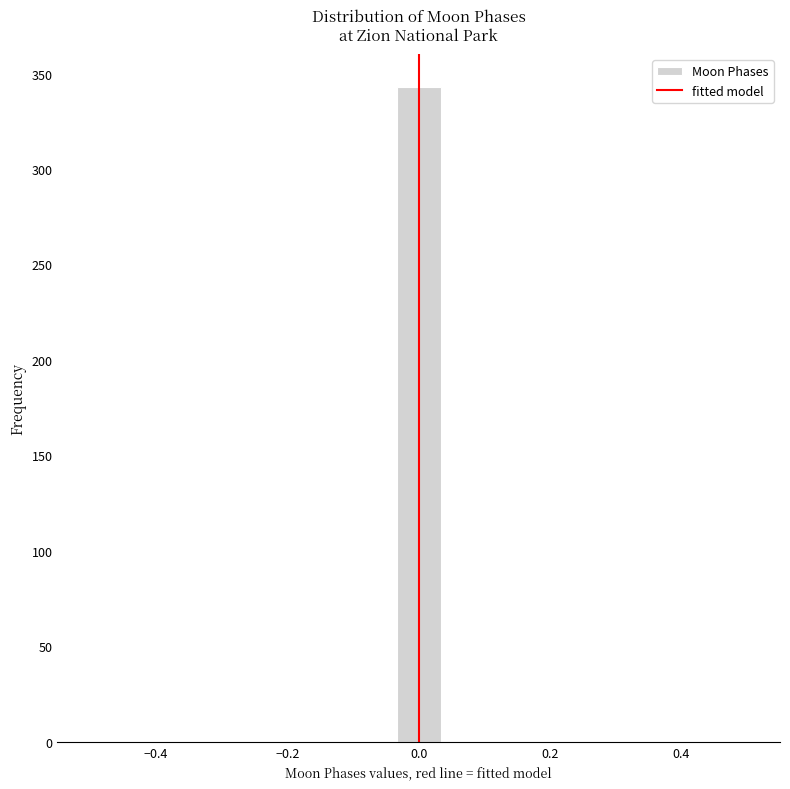

Around what value on the x-axis is the tallest bar? Give the approximate position of its centre, as read against the axis.

0.00